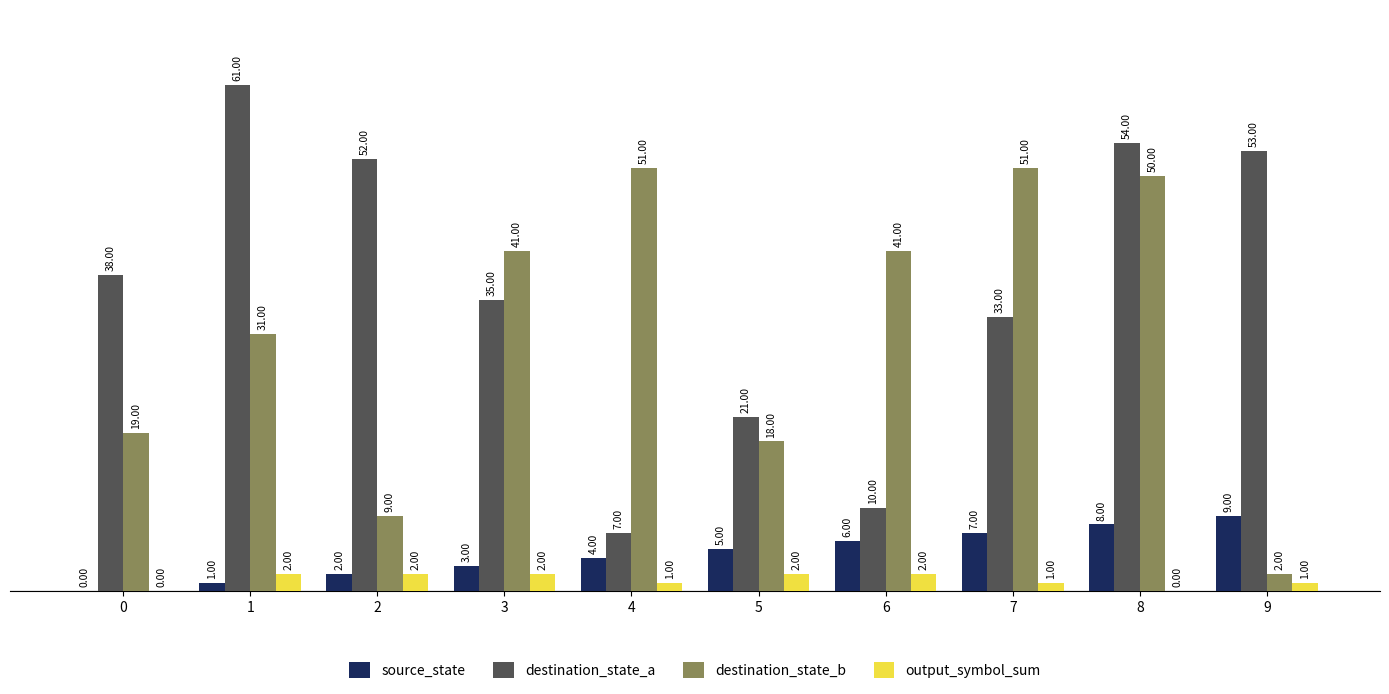

What is the total value across all series at 8?

112